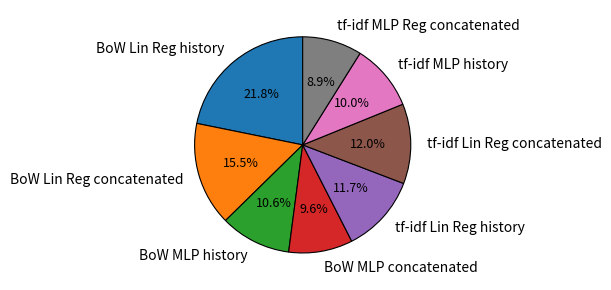

Is there any slice that represents more than half of the pie?

No